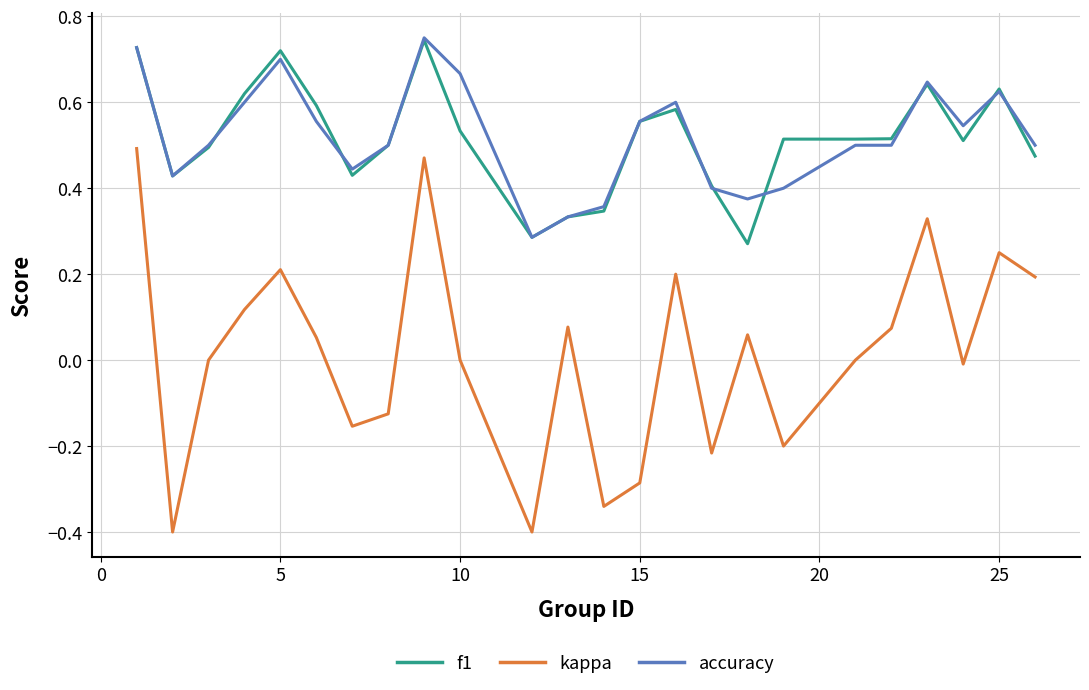

Which series has the widest spread of values?

kappa